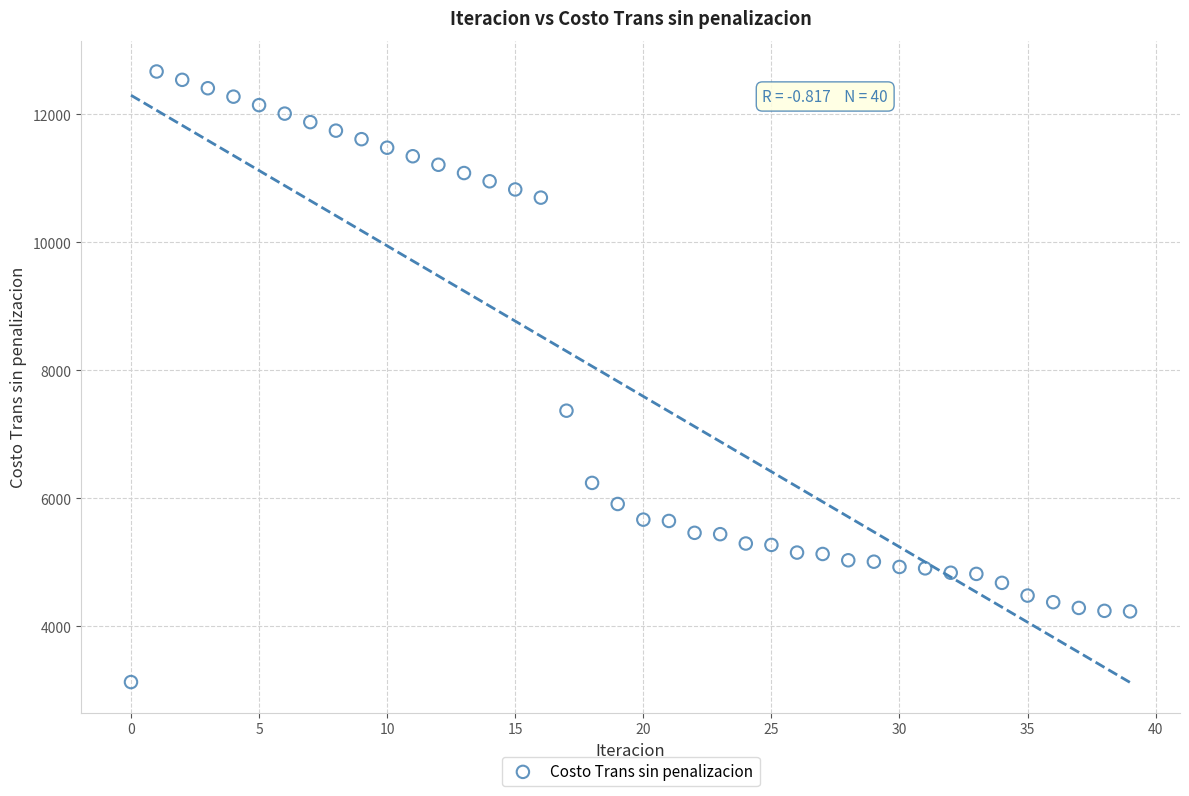

What is the range of Y values (max minus min)?

9539.7